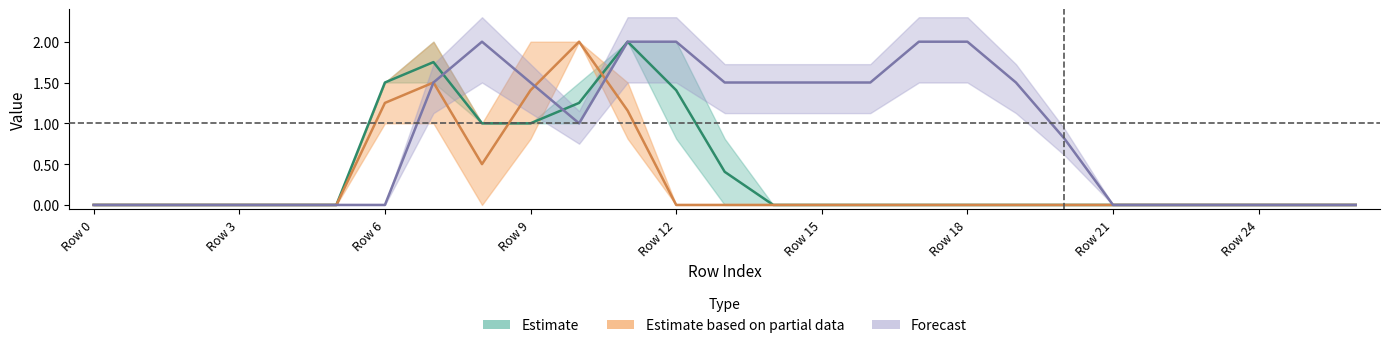

How many lines are shown in the chart?

3